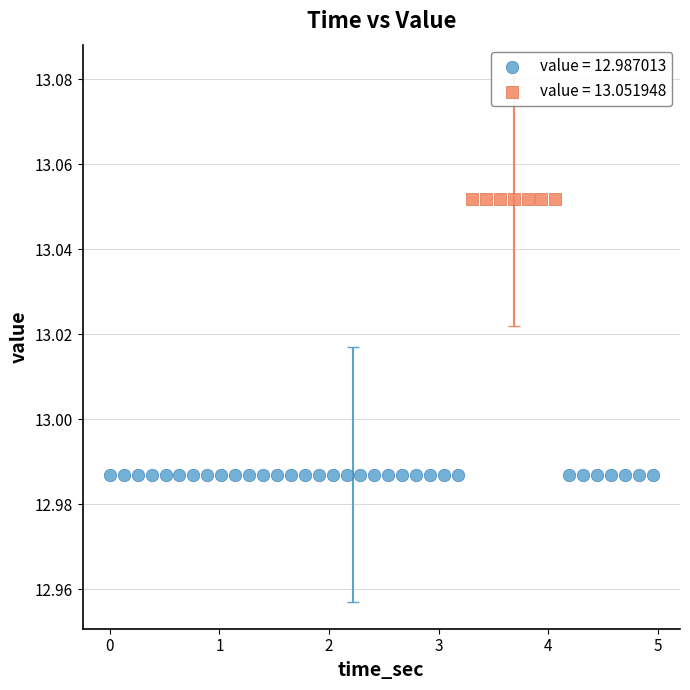

Which series contains the highest Y value?

value = 13.051948